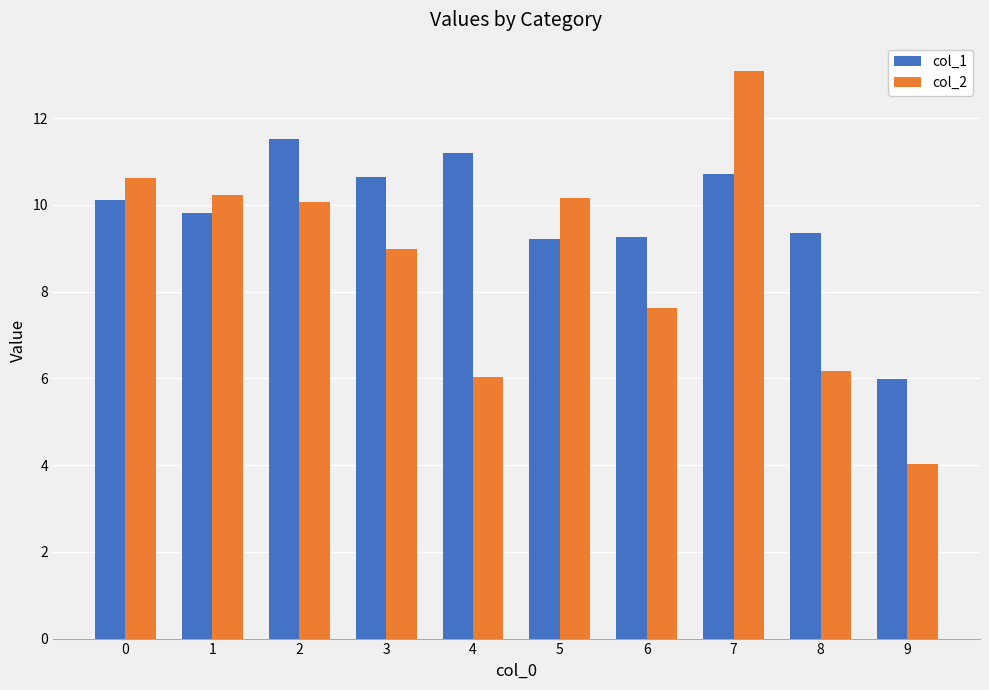

At how many categories does at least one series exceed 8?

9